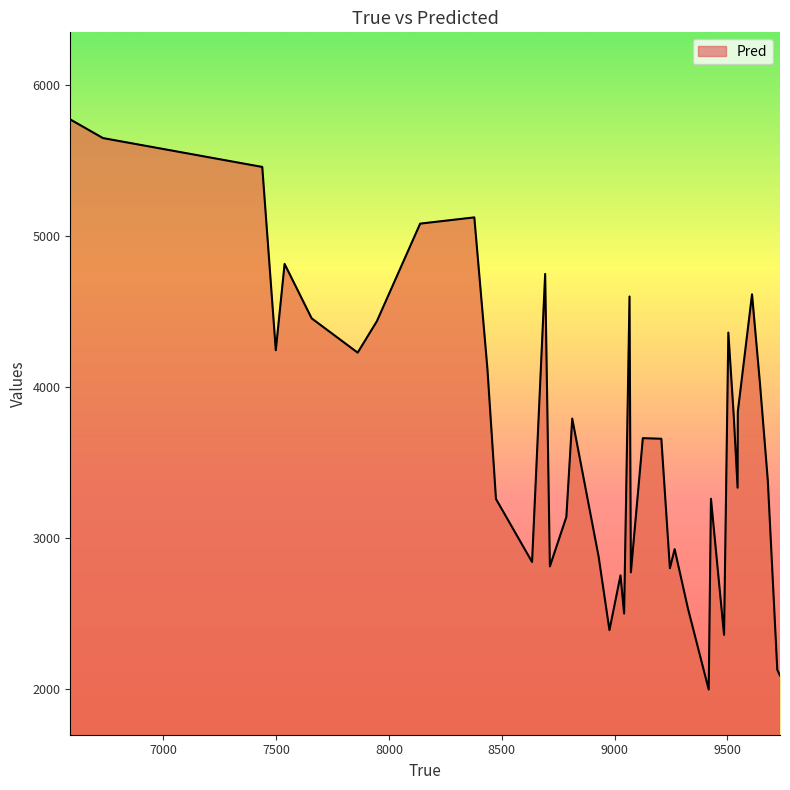

What is the minimum value shown in the chart?

1996.1